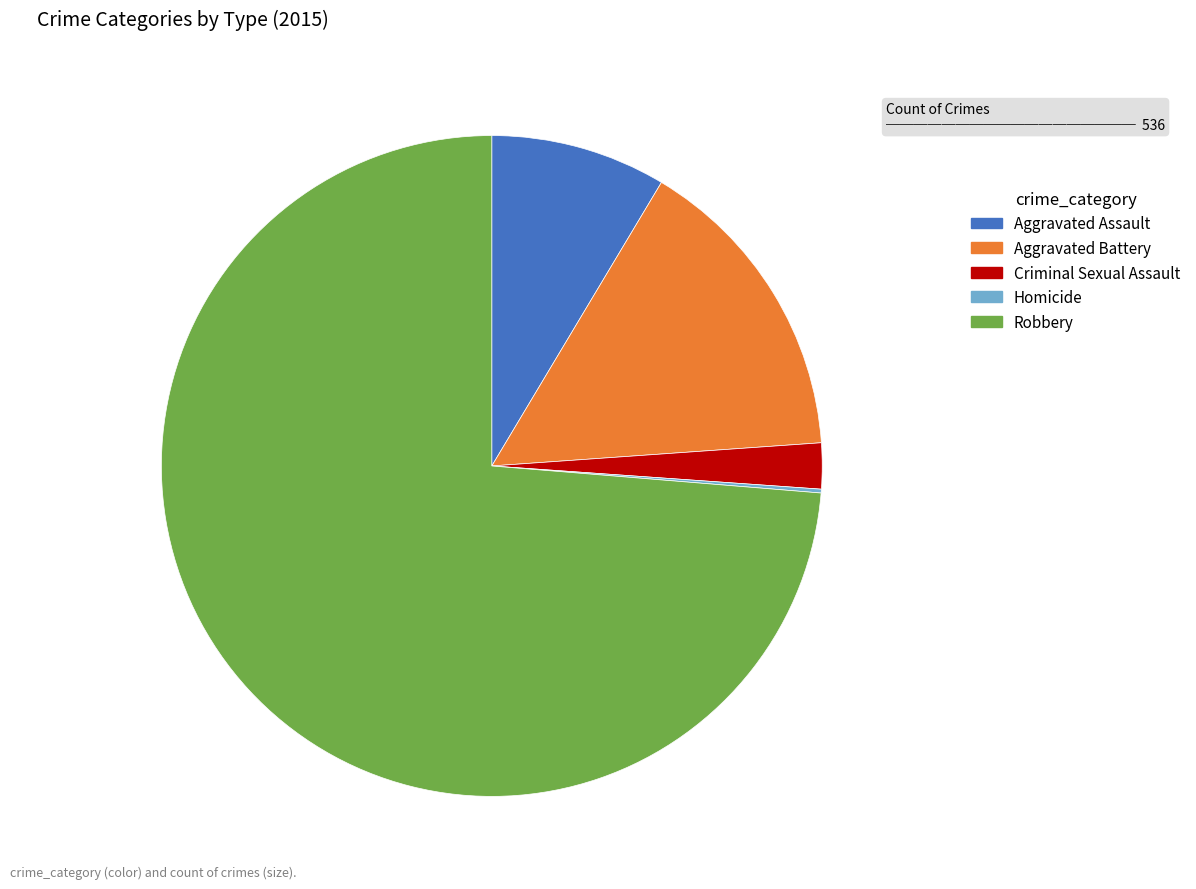

Combined, do Criminal Sexual Assault and Aggravated Assault account for over 50%?

No